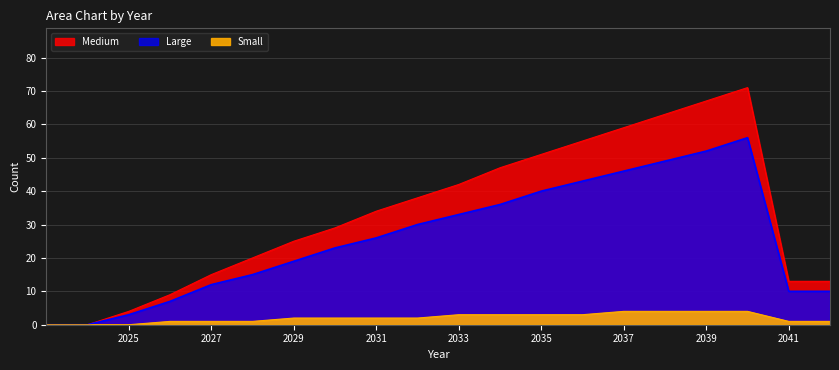

What is the difference between the maximum and minimum values in the Small series?

4